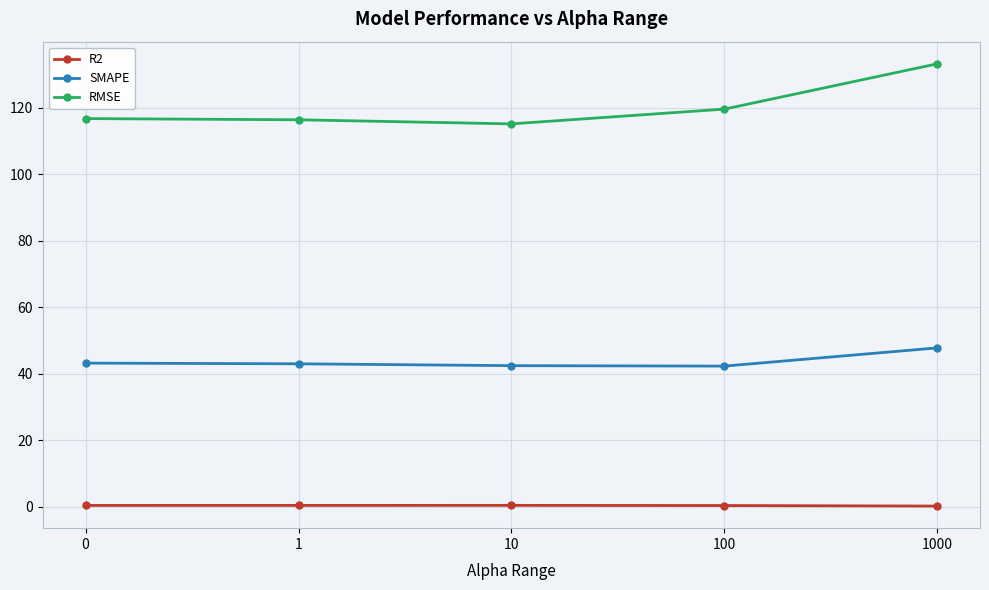

What is the value of the R2 point at the 4th from the left?

0.4